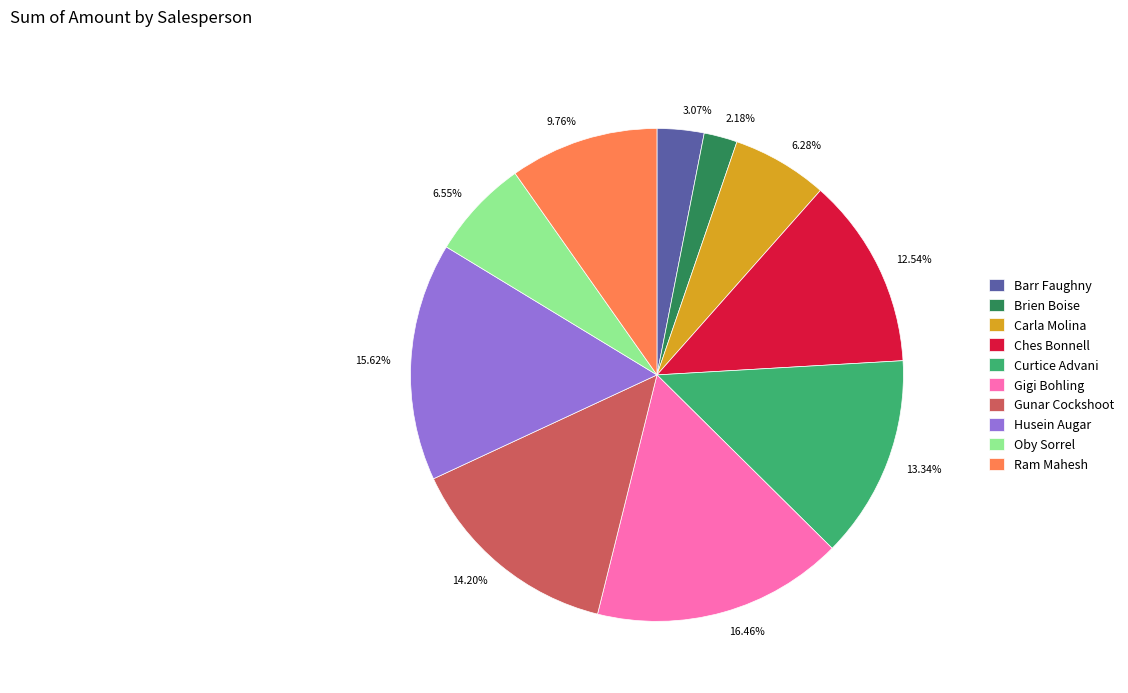

To the nearest percent, what percentage of the pie is Husein Augar?

16%